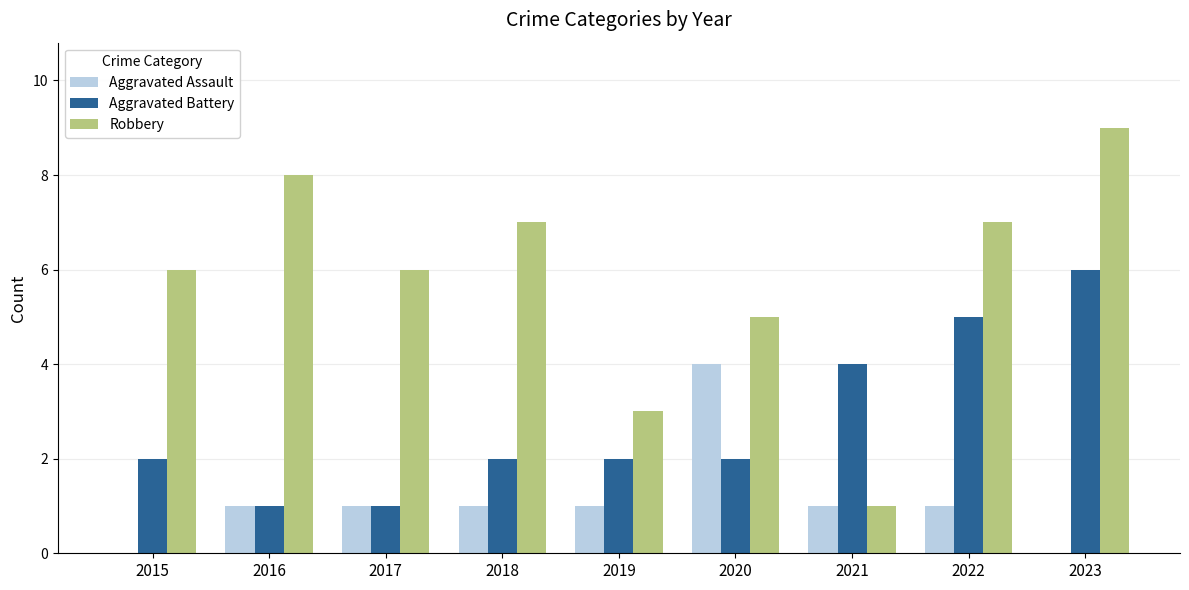

Is it true that Aggravated Assault equals 2 at 2020?

False